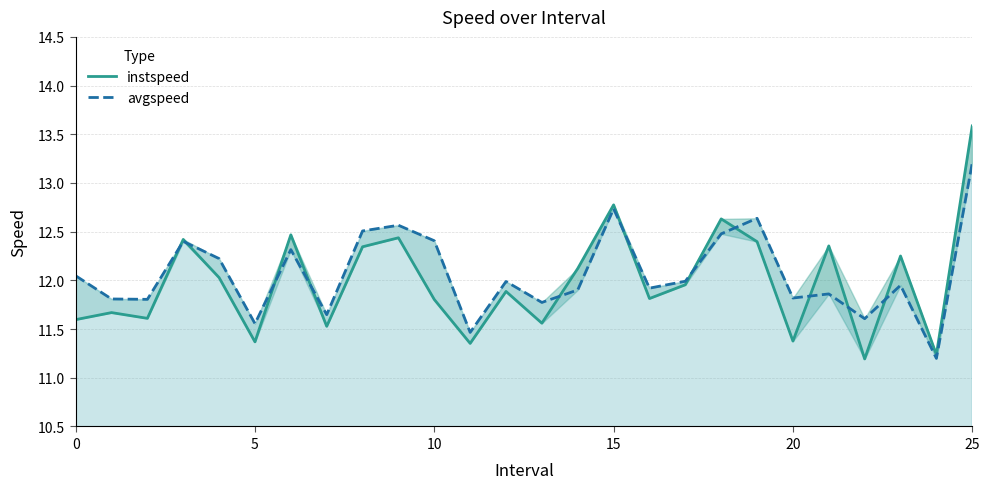

Does the chart display data point markers on the line(s)?

No